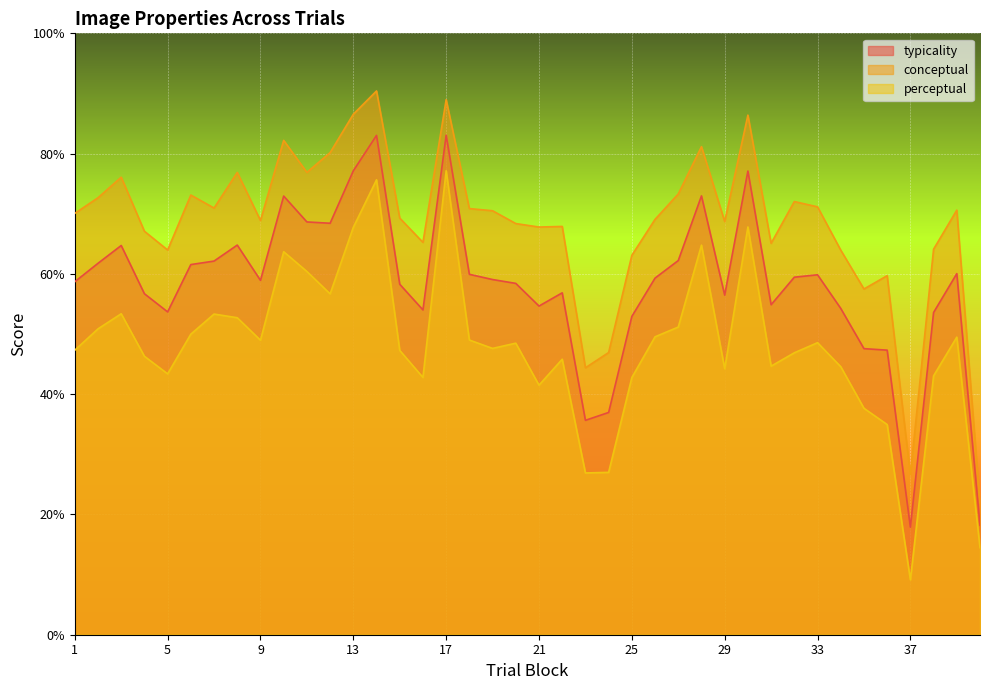

Reading left to right, transcribe all the data shown in this chart.

typicality: 58.7	61.8	64.7	56.7	53.7	61.5	62.1	64.8	58.9	72.9	68.6	68.4	77.1	83.0	58.3	54.0	83.1	59.9	59.1	58.4	54.6	56.9	35.6	37.0	52.9	59.3	62.2	73.0	56.5	77.1	54.9	59.5	59.9	54.3	47.6	47.3	17.9	53.6	60.0	18.2
conceptual: 70.1	72.7	76.1	67.1	64.0	73.1	71.0	76.9	68.9	82.2	76.9	80.2	86.5	90.4	69.3	65.2	89.0	70.9	70.5	68.4	67.8	67.9	44.4	46.9	63.1	69.1	73.3	81.2	68.7	86.4	65.1	72.0	71.2	64.0	57.5	59.7	26.6	64.1	70.6	21.9
perceptual: 47.3	50.9	53.4	46.3	43.4	50.0	53.3	52.7	49.0	63.7	60.4	56.7	67.7	75.6	47.3	42.8	77.2	49.0	47.6	48.5	41.5	45.8	26.9	27.0	42.8	49.5	51.2	64.8	44.2	67.8	44.7	46.9	48.6	44.6	37.6	35.0	9.1	43.0	49.5	14.5